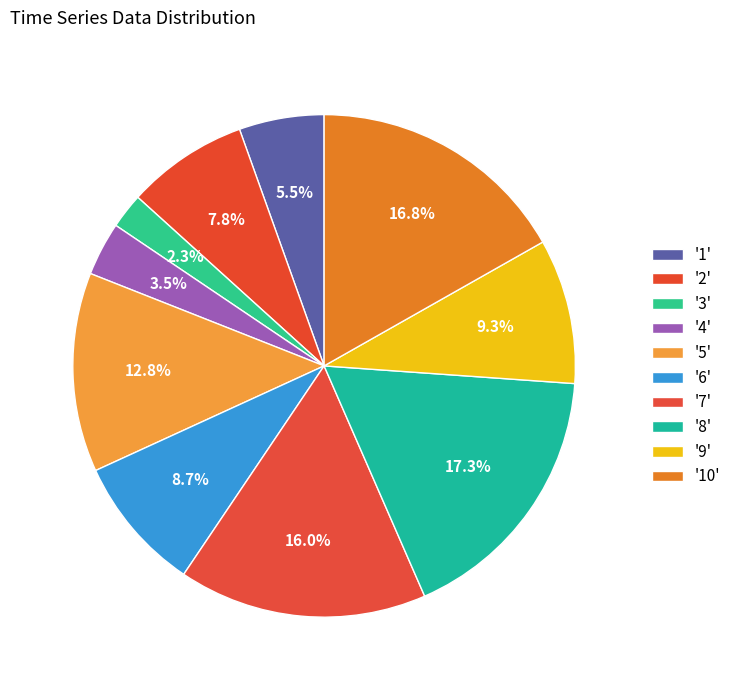

How many segments does this pie chart have?

10